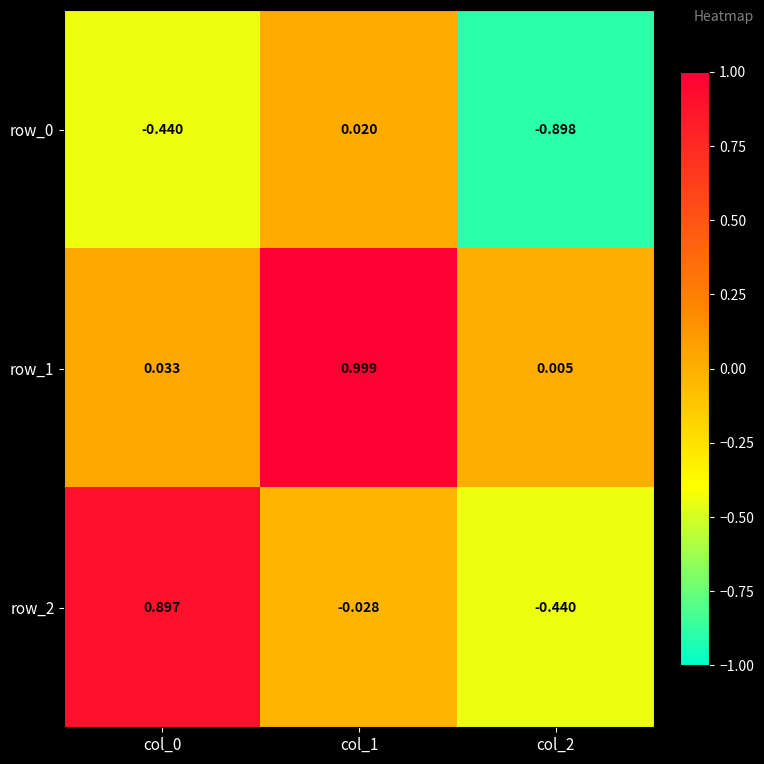

At which label is row_2 closest to 0?

col_1